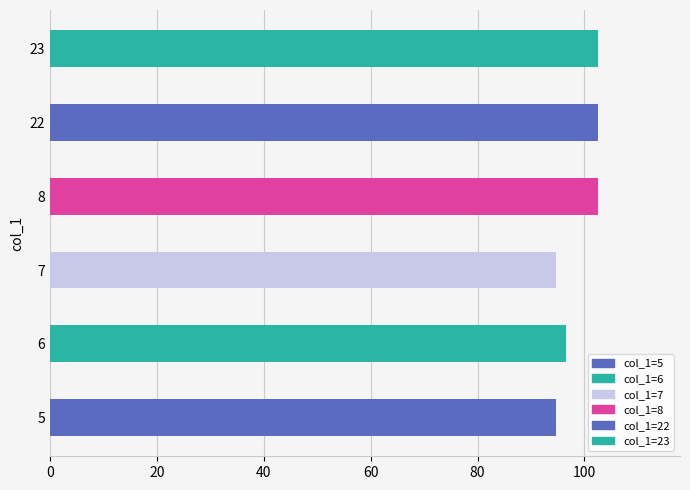

Approximately how many times larger is the value at 5 compared to 22?

0.9